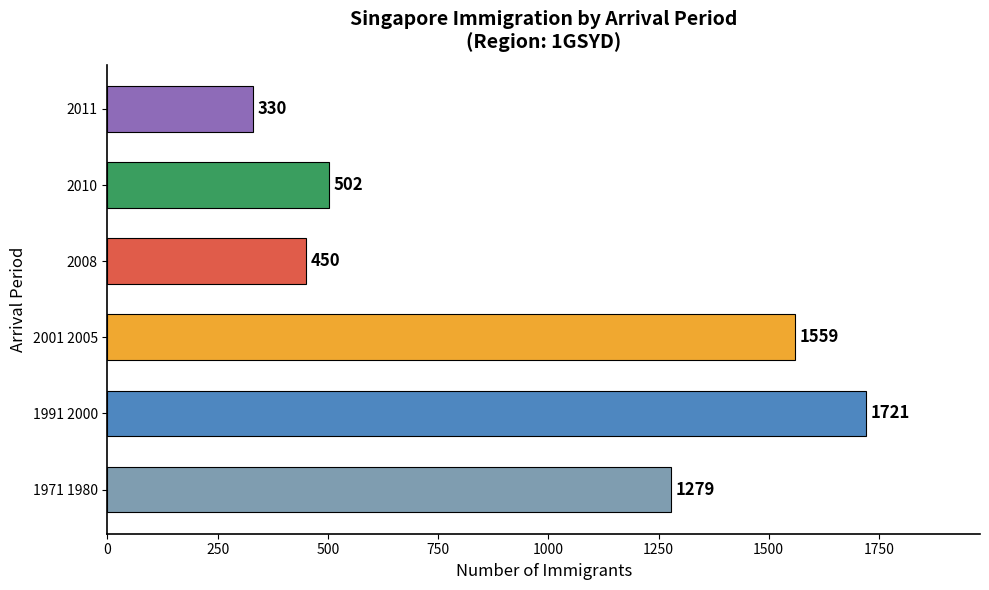

How many values are below 1279?

3